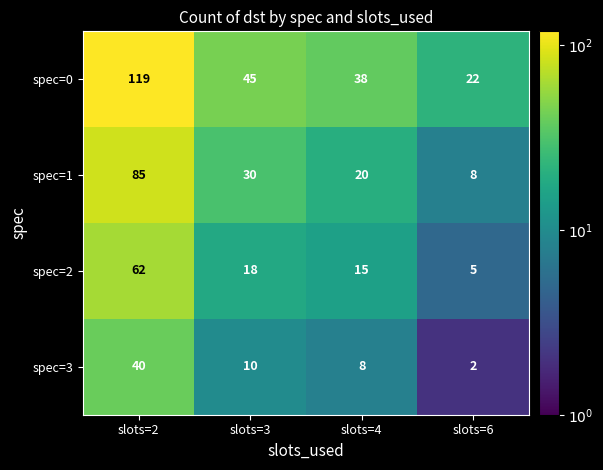

Is the value of spec=0 at slots=6 greater than the value of spec=1 at slots=6?

Yes